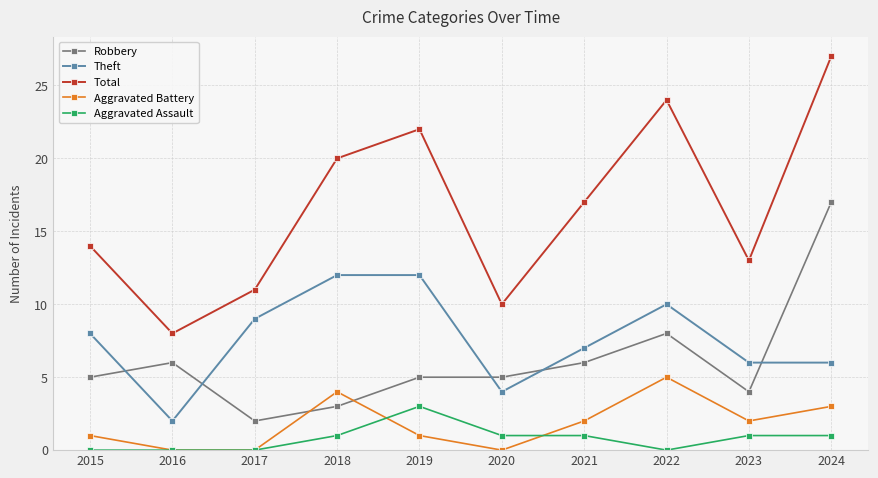

True or false: Aggravated Assault and Total intersect in this chart.

False